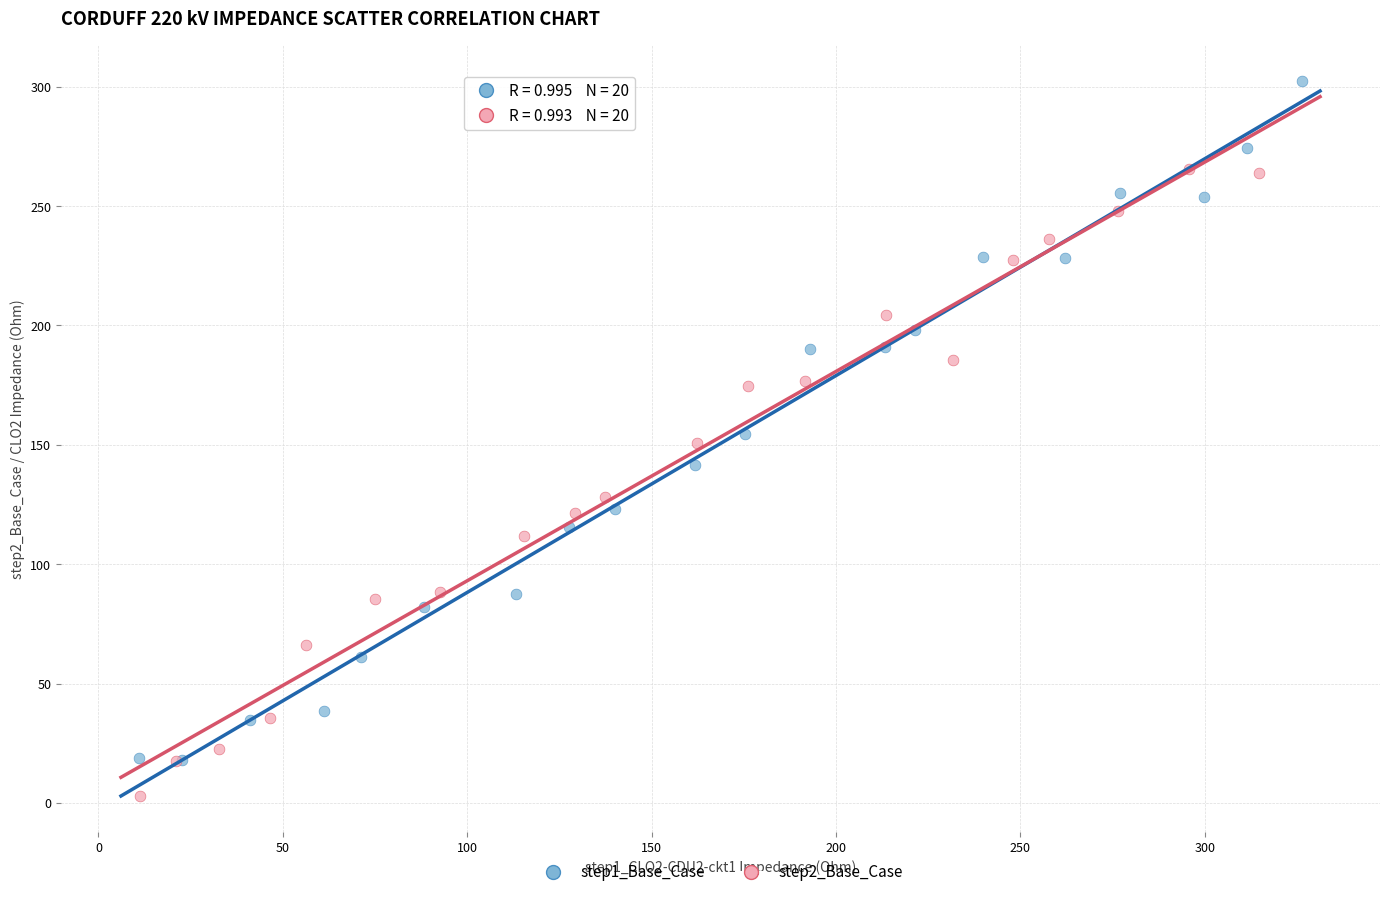

What are all the series names shown in the legend?

step1_Base_Case, step2_Base_Case